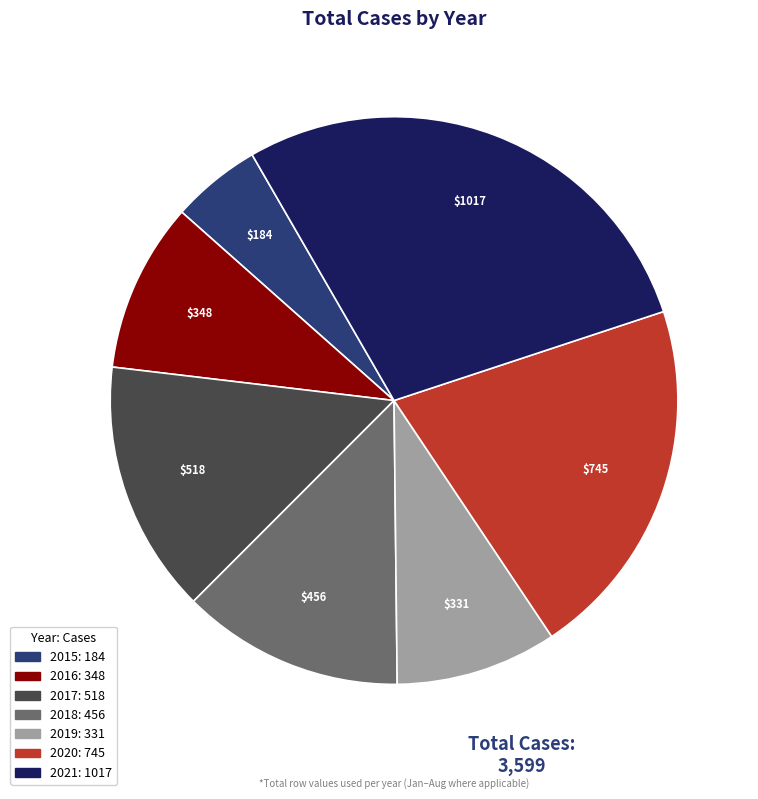

Approximately how many times larger is the value at 2019 compared to 2017?

0.6